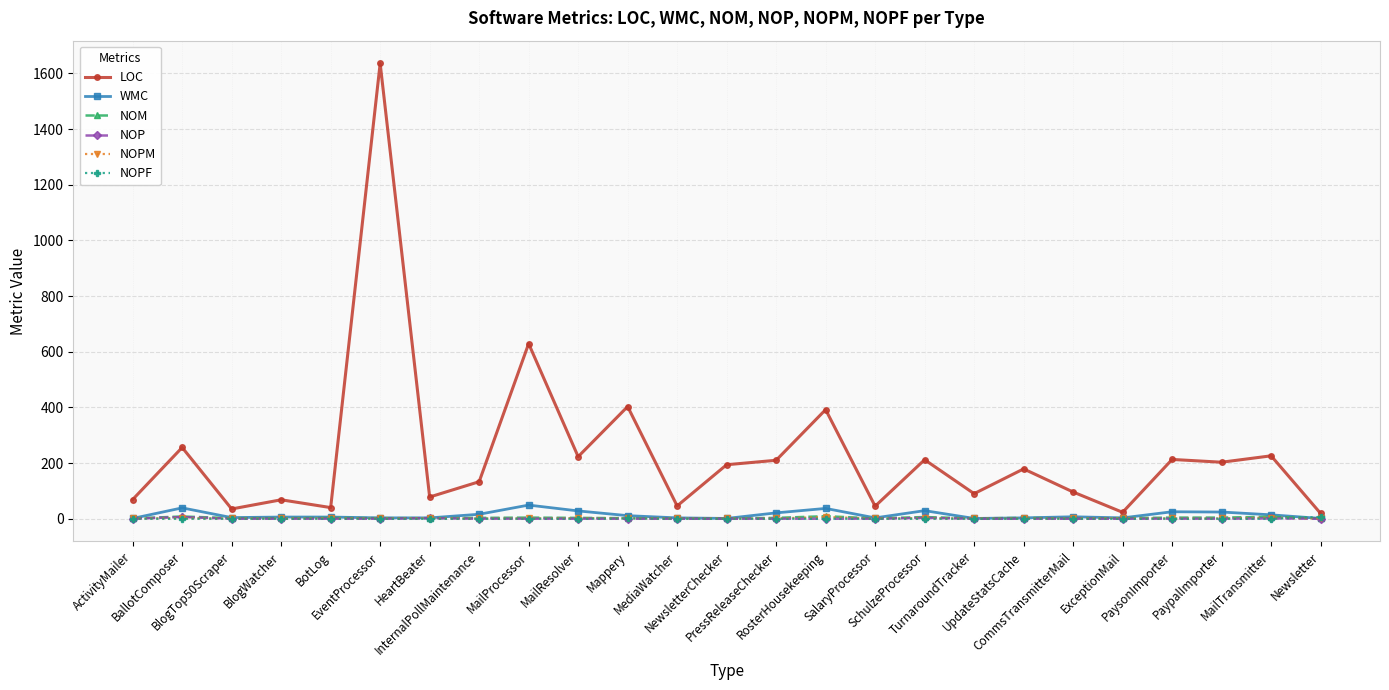

Which series has the largest total across all categories?

LOC